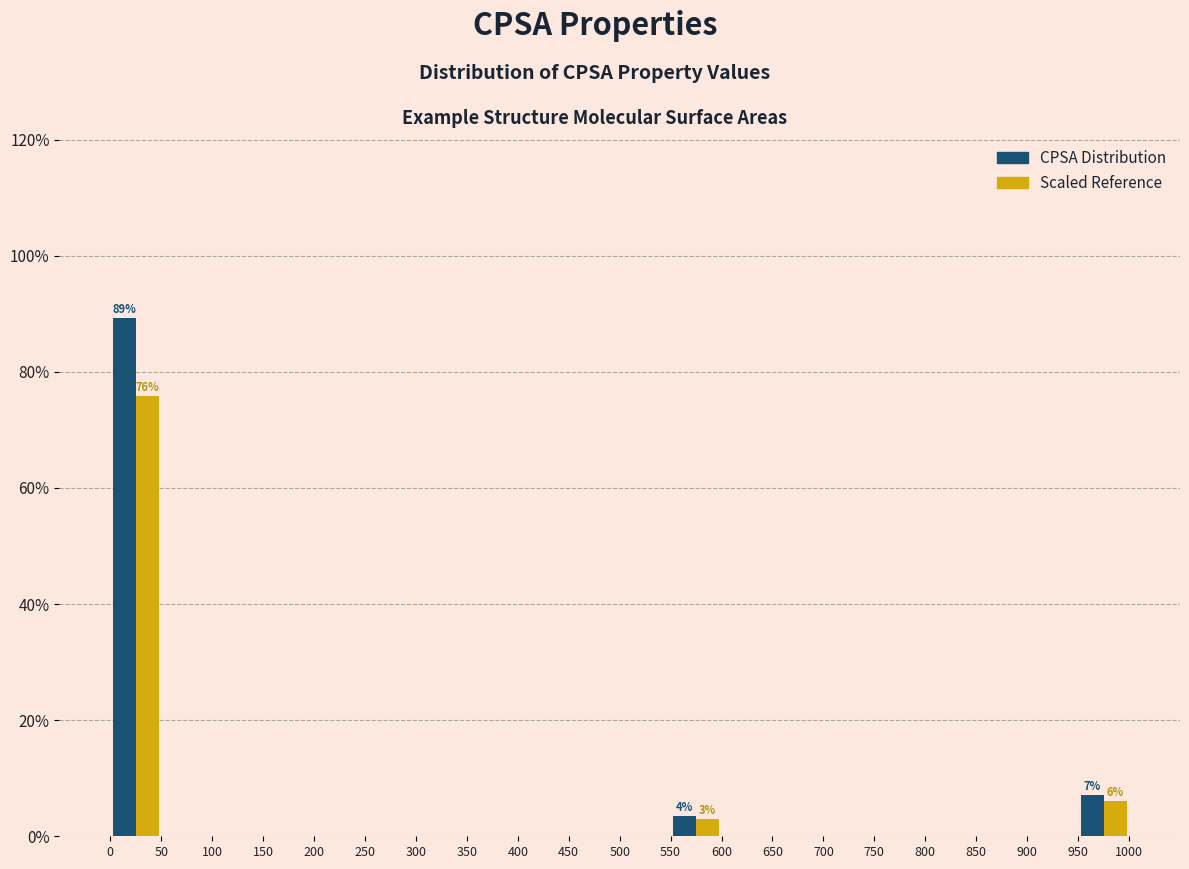

In the Scaled Reference series, which range on the x-axis has the tallest bar?

0 to 50